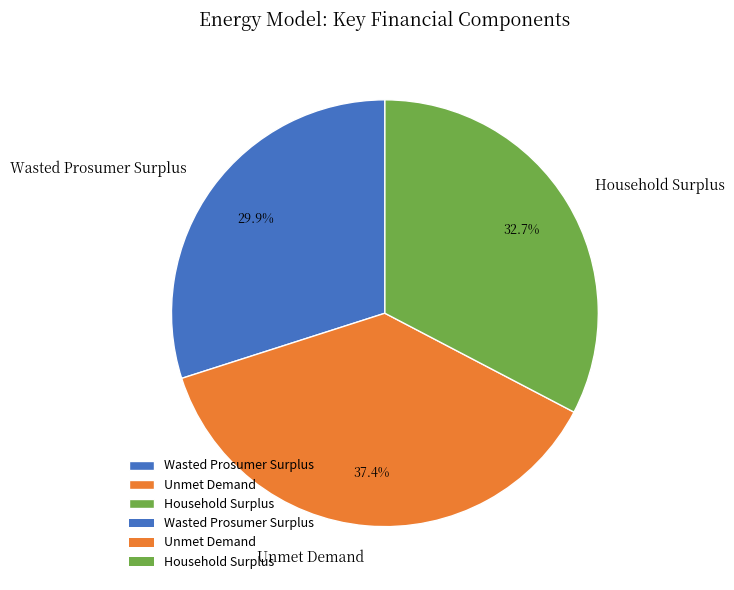

Rank the categories by value from highest to lowest.

Unmet Demand, Household Surplus, Wasted Prosumer Surplus